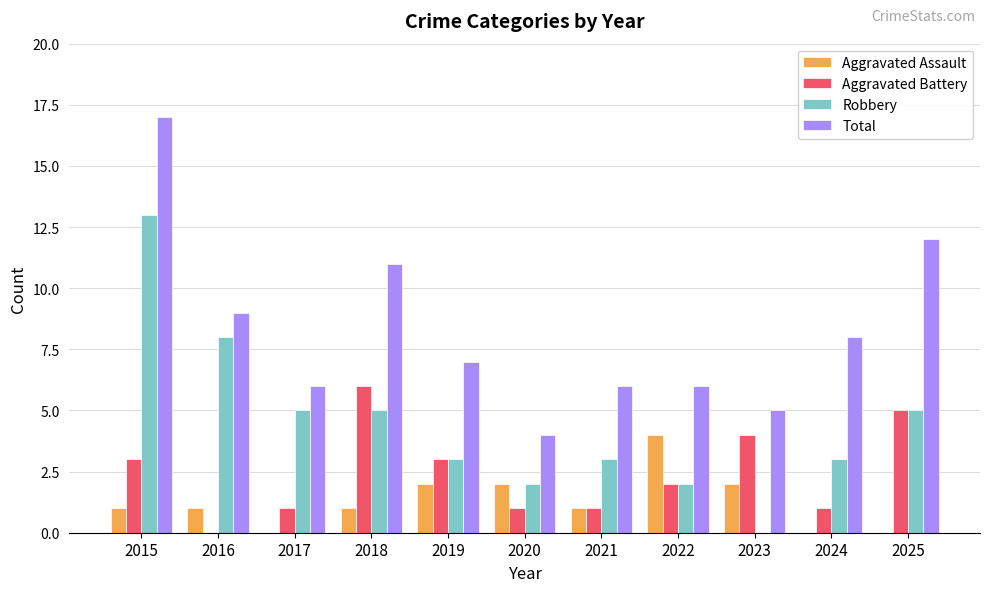

Which series changed the most between 2015 and 2021?

Total